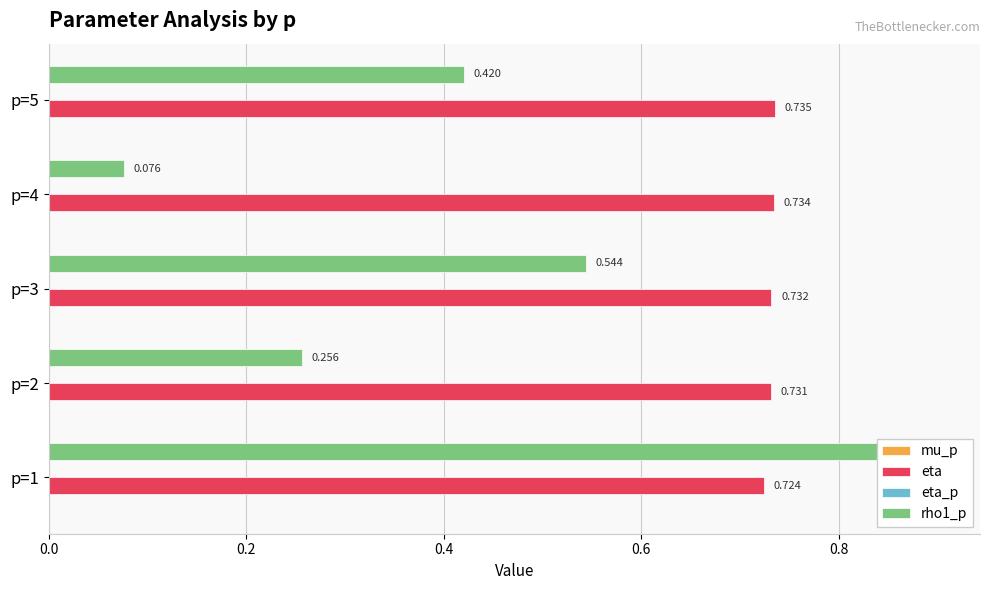

What is the value of the eta bar at the 3rd from the left?

0.7